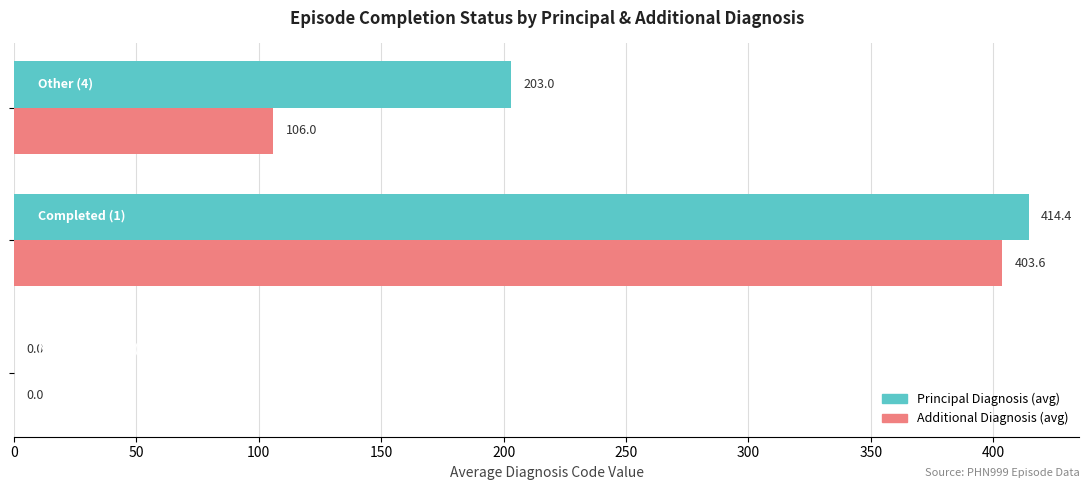

What is the maximum value shown in the chart?

414.4